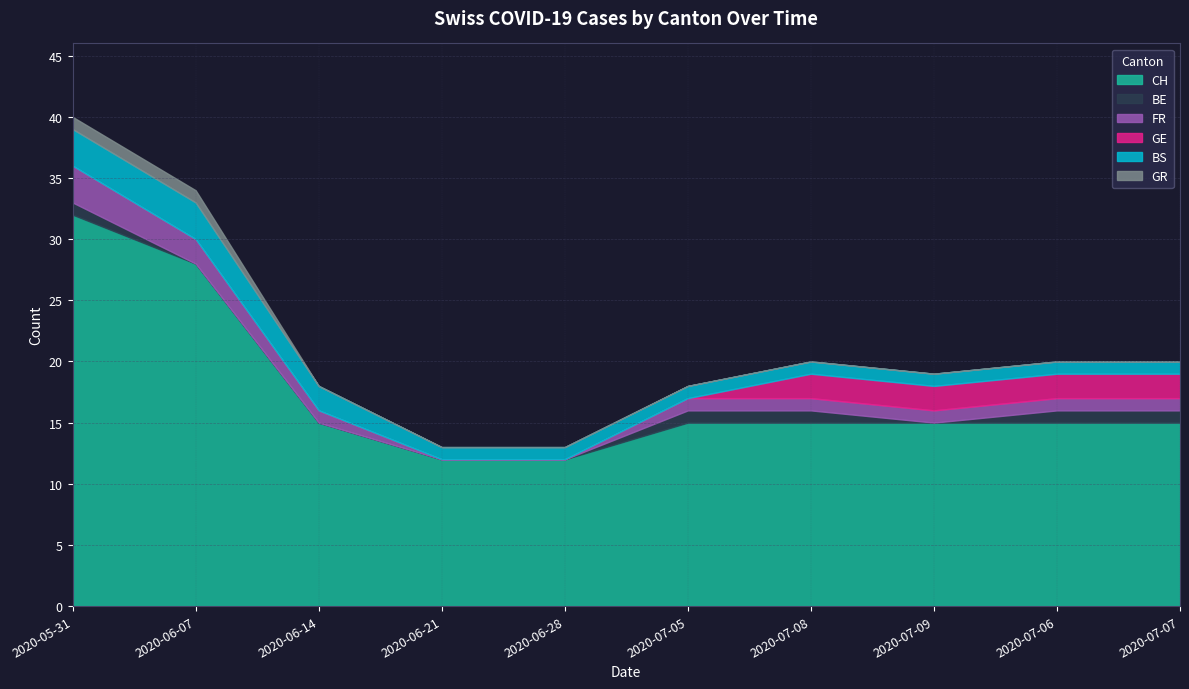

Reading left to right, transcribe all the data shown in this chart.

CH: 2020-05-31=32	2020-06-07=28	2020-06-14=15	2020-06-21=12	2020-06-28=12	2020-07-05=15	2020-07-08=15	2020-07-09=15	2020-07-06=15	2020-07-07=15
BE: 2020-05-31=1	2020-06-07=0	2020-06-14=0	2020-06-21=0	2020-06-28=0	2020-07-05=1	2020-07-08=1	2020-07-09=0	2020-07-06=1	2020-07-07=1
FR: 2020-05-31=3	2020-06-07=2	2020-06-14=1	2020-06-21=0	2020-06-28=0	2020-07-05=1	2020-07-08=1	2020-07-09=1	2020-07-06=1	2020-07-07=1
GE: 2020-05-31=0	2020-06-07=0	2020-06-14=0	2020-06-21=0	2020-06-28=0	2020-07-05=0	2020-07-08=2	2020-07-09=2	2020-07-06=2	2020-07-07=2
BS: 2020-05-31=3	2020-06-07=3	2020-06-14=2	2020-06-21=1	2020-06-28=1	2020-07-05=1	2020-07-08=1	2020-07-09=1	2020-07-06=1	2020-07-07=1
GR: 2020-05-31=1	2020-06-07=1	2020-06-14=0	2020-06-21=0	2020-06-28=0	2020-07-05=0	2020-07-08=0	2020-07-09=0	2020-07-06=0	2020-07-07=0